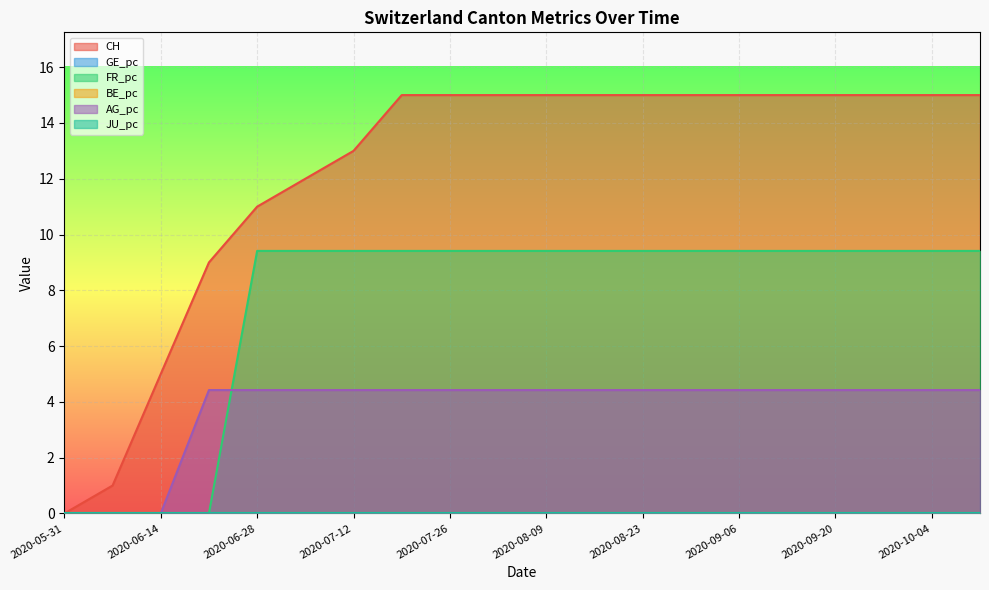

Reading left to right, transcribe all the data shown in this chart.

CH: 2020-05-31=0.0	2020-06-07=1.0	2020-06-14=5.0	2020-06-21=9.0	2020-06-28=11.0	2020-07-05=12.0	2020-07-12=13.0	2020-07-19=15.0	2020-07-26=15.0	2020-08-02=15.0	2020-08-09=15.0	2020-08-16=15.0	2020-08-23=15.0	2020-08-30=15.0	2020-09-06=15.0	2020-09-13=15.0	2020-09-20=15.0	2020-09-27=15.0	2020-10-04=15.0	2020-10-11=15.0
FR_pc: 2020-05-31=0.0	2020-06-07=0.0	2020-06-14=0.0	2020-06-21=0.0	2020-06-28=9.4	2020-07-05=9.4	2020-07-12=9.4	2020-07-19=9.4	2020-07-26=9.4	2020-08-02=9.4	2020-08-09=9.4	2020-08-16=9.4	2020-08-23=9.4	2020-08-30=9.4	2020-09-06=9.4	2020-09-13=9.4	2020-09-20=9.4	2020-09-27=9.4	2020-10-04=9.4	2020-10-11=9.4
AG_pc: 2020-05-31=0.0	2020-06-07=0.0	2020-06-14=0.0	2020-06-21=4.4	2020-06-28=4.4	2020-07-05=4.4	2020-07-12=4.4	2020-07-19=4.4	2020-07-26=4.4	2020-08-02=4.4	2020-08-09=4.4	2020-08-16=4.4	2020-08-23=4.4	2020-08-30=4.4	2020-09-06=4.4	2020-09-13=4.4	2020-09-20=4.4	2020-09-27=4.4	2020-10-04=4.4	2020-10-11=4.4